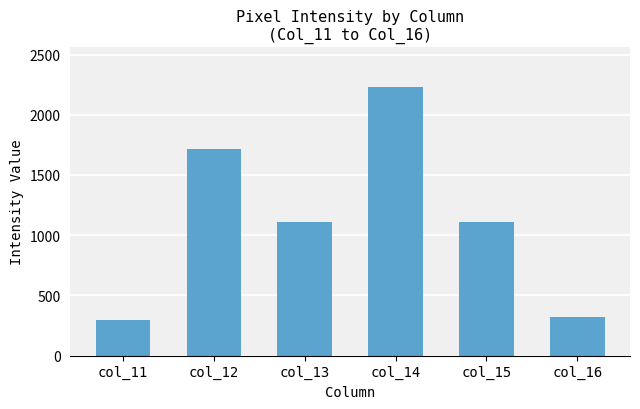

What is the difference between the maximum and second lowest values?

1907